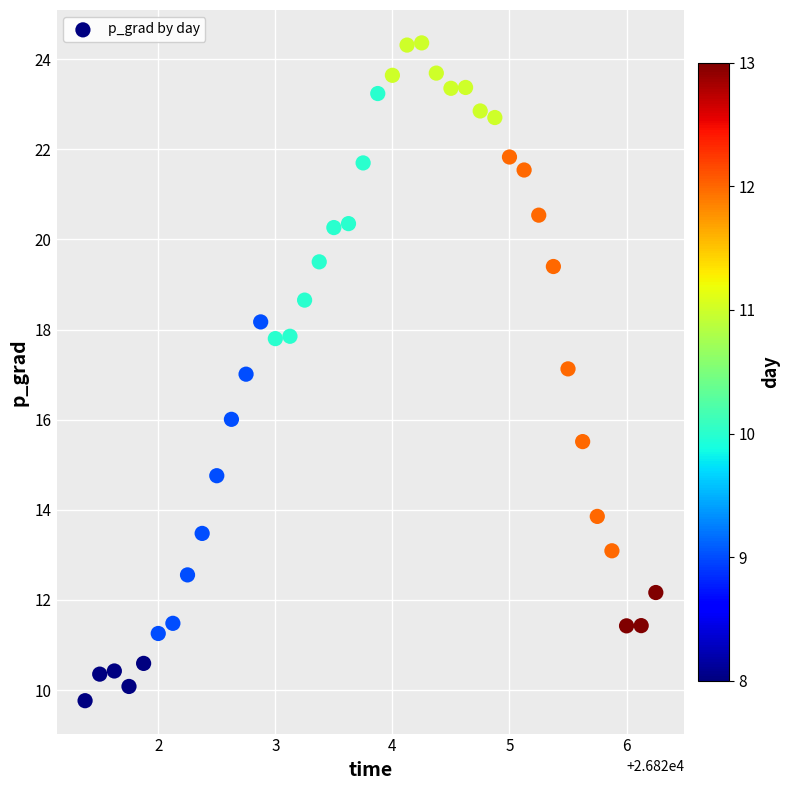

What is the range of Y values (max minus min)?

14.6